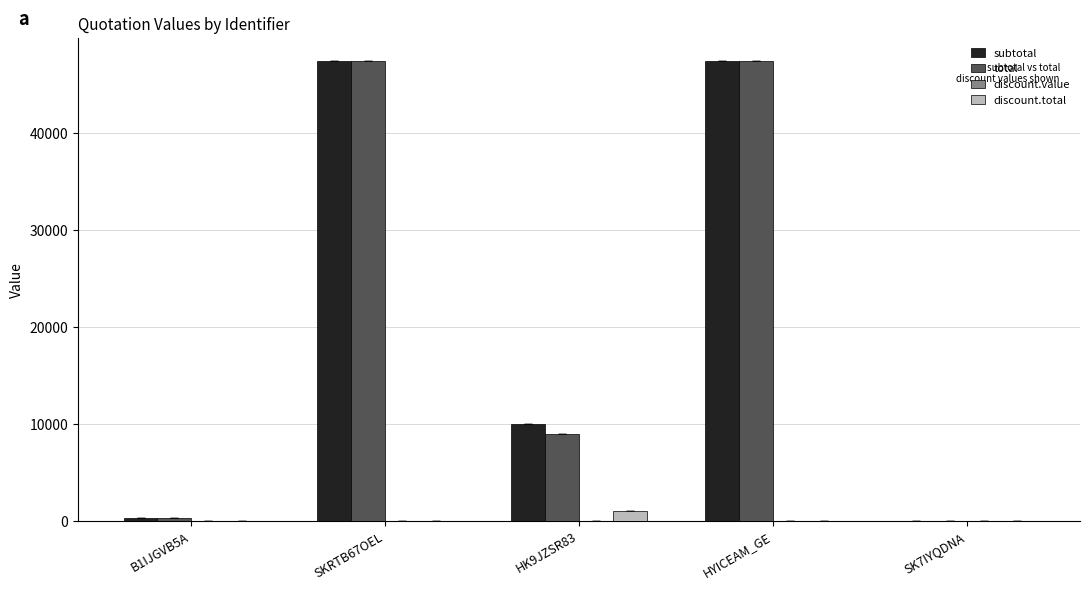

What is the sum of all subtotal values?

105040.0